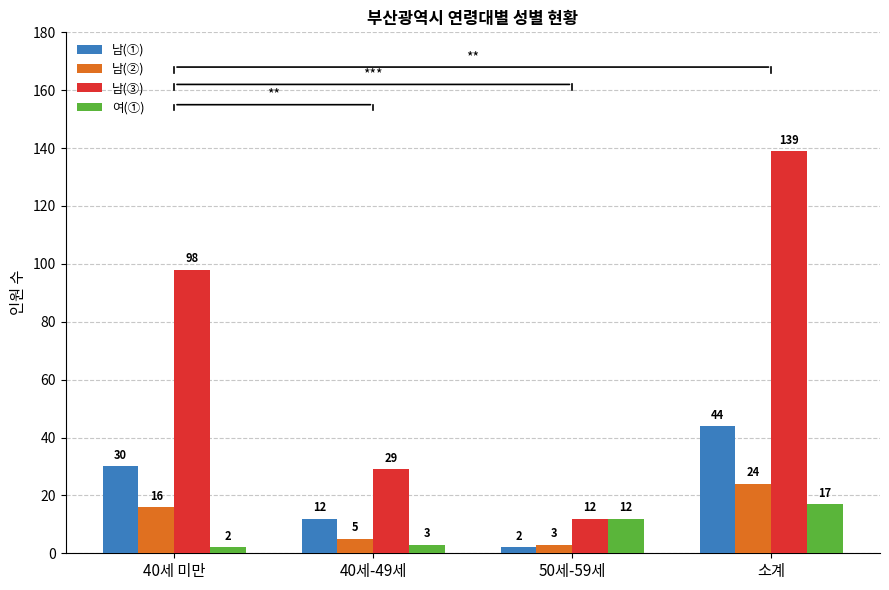

What is the sum of all 남(①) values?

88